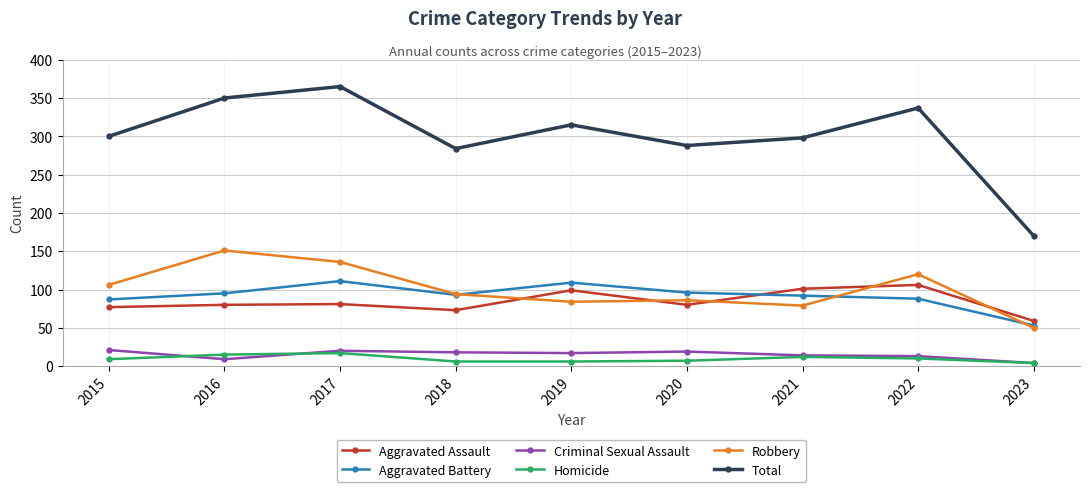

What are all the series names shown in the legend?

Aggravated Assault, Aggravated Battery, Criminal Sexual Assault, Homicide, Robbery, Total